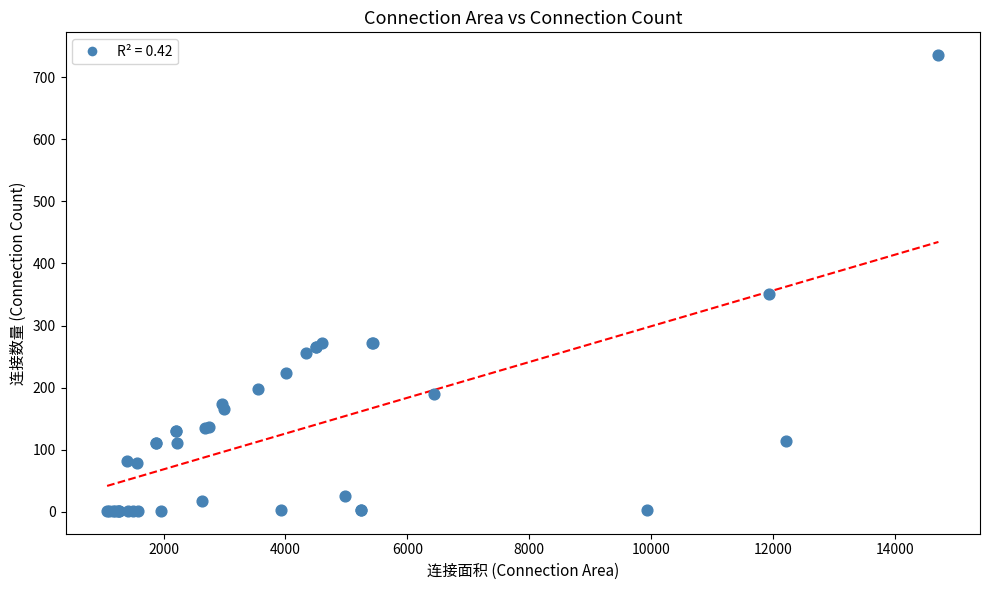

What Y value in the scatter plot is closest to 368?

351